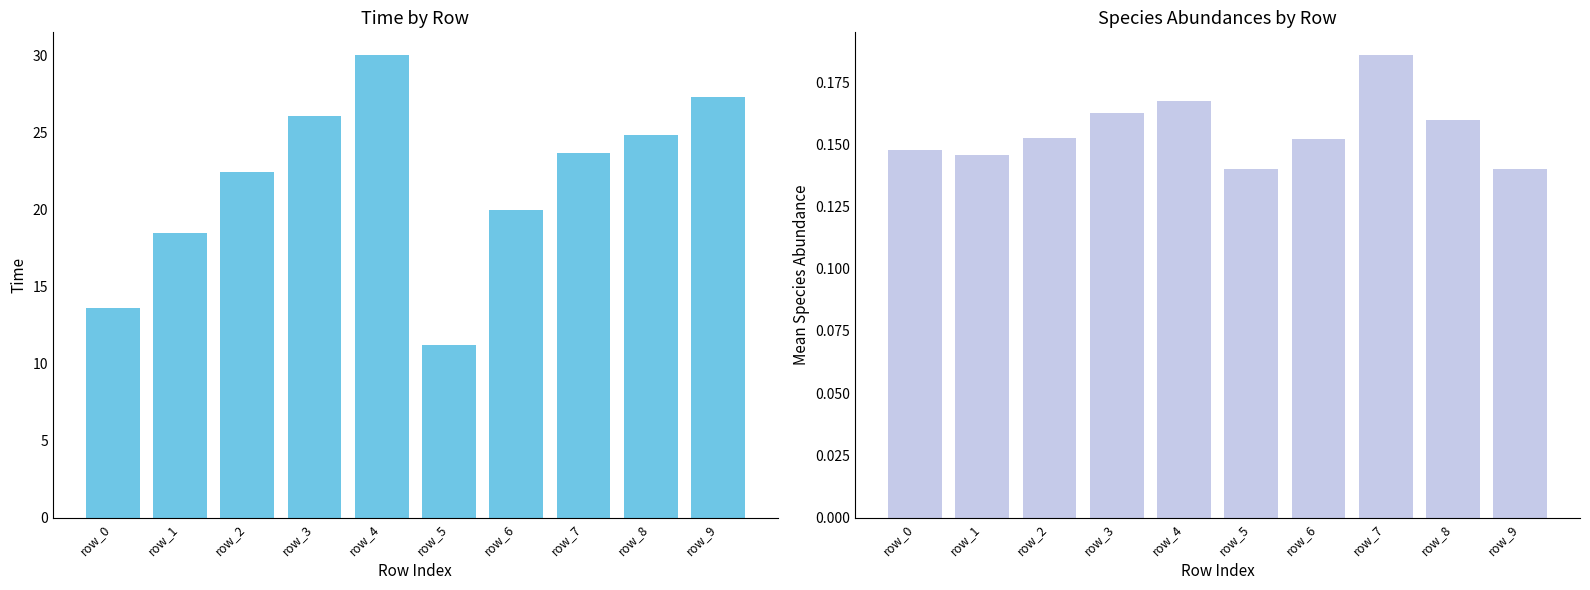

Which category has the lowest value in the species_mean series?

row_5